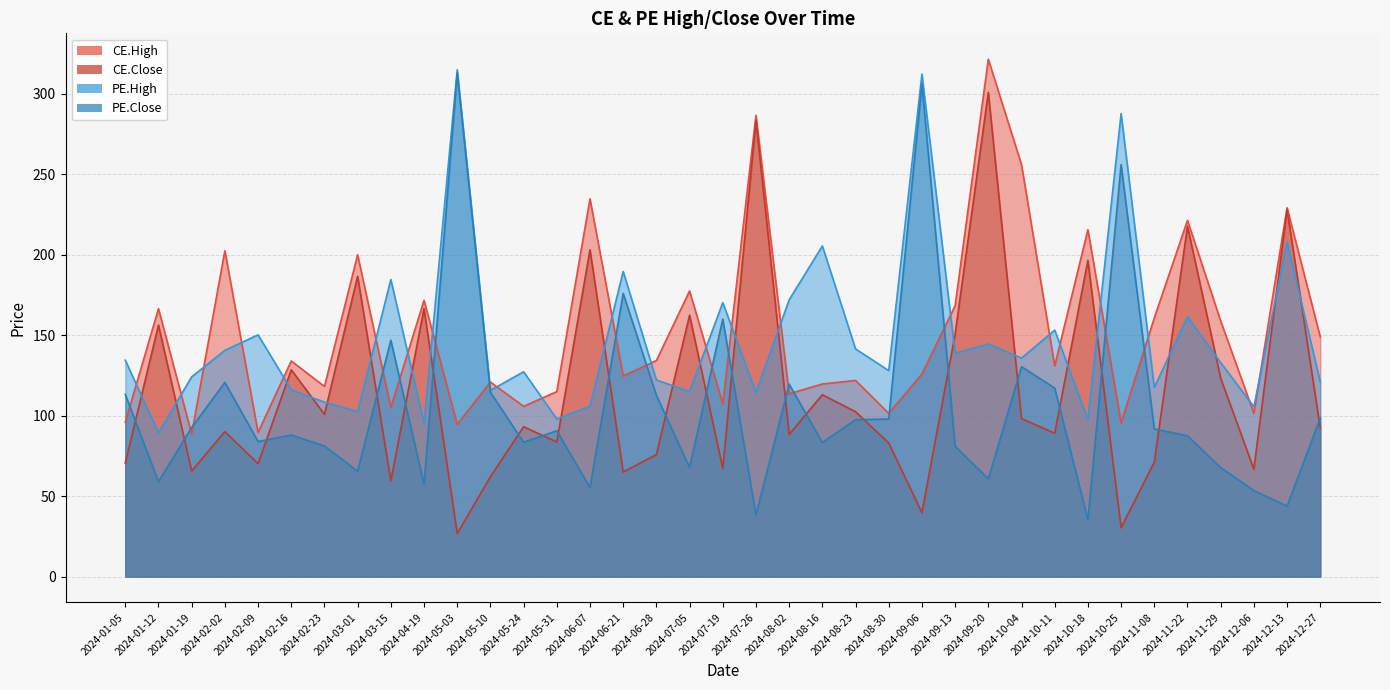

What is the average value of the PE.Close series?

106.7